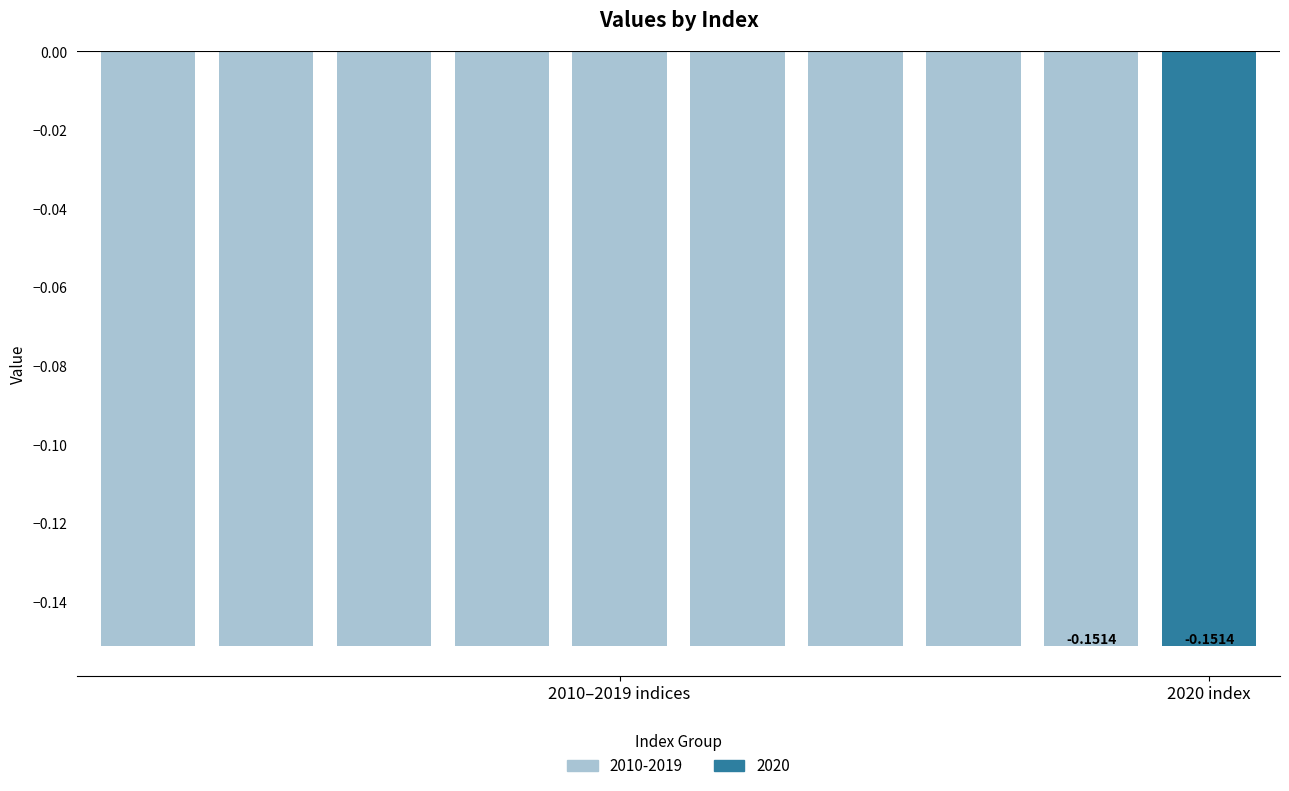

The chart shows a value of -0.3 at 2020 index. True or false?

False